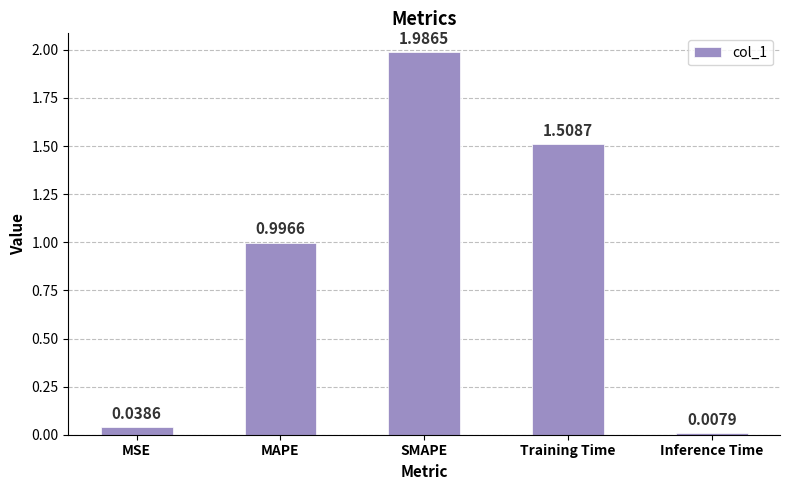

Which has a higher value, SMAPE or MAPE?

SMAPE